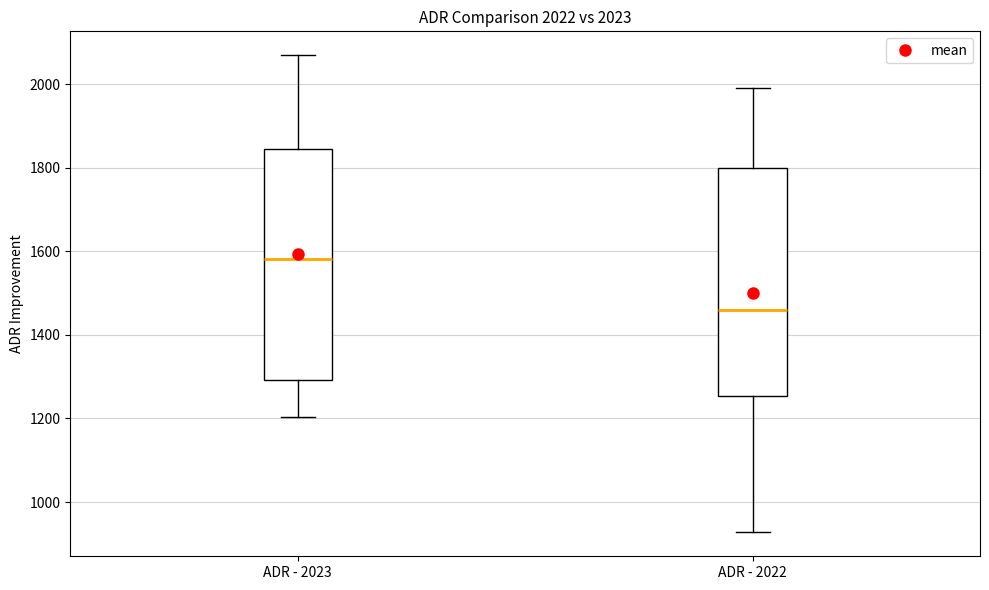

Which box has the lowest median line?

ADR - 2022